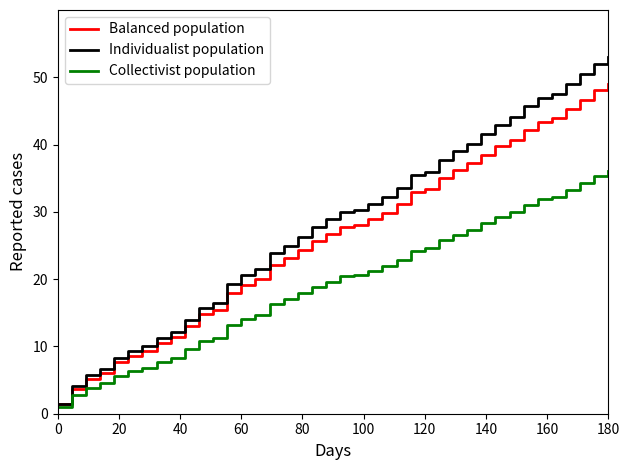

Which series has the largest total across all categories?

Individualist population